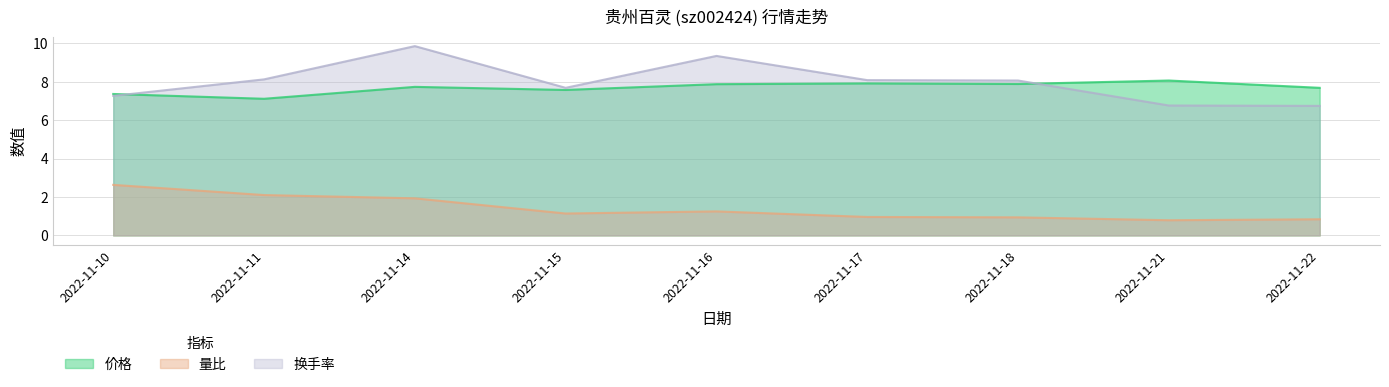

Which series has the largest total across all categories?

换手率